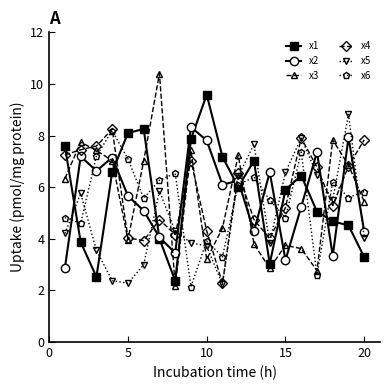

Does the chart display data point markers on the line(s)?

Yes